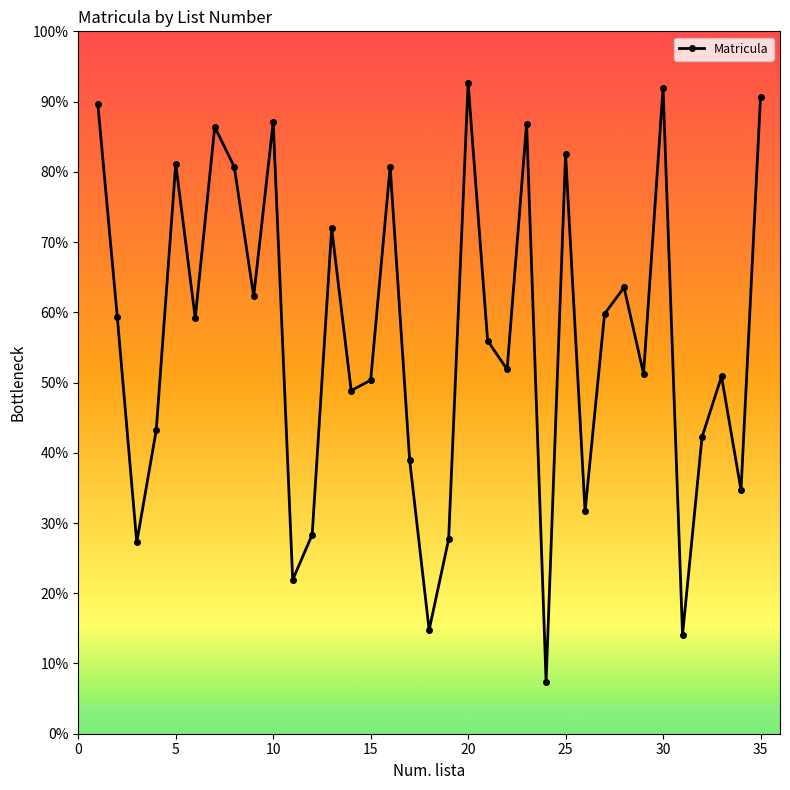

True or false: the data has more than 2 interior local peaks.

True